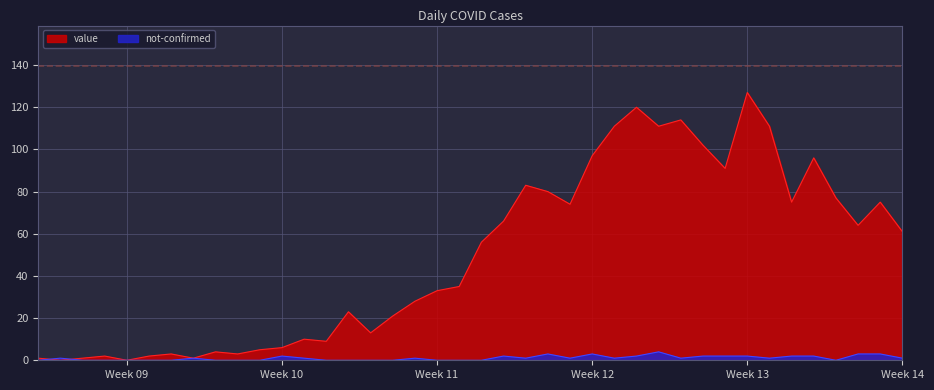

What is the total value across all series at 2020-03-07?

3